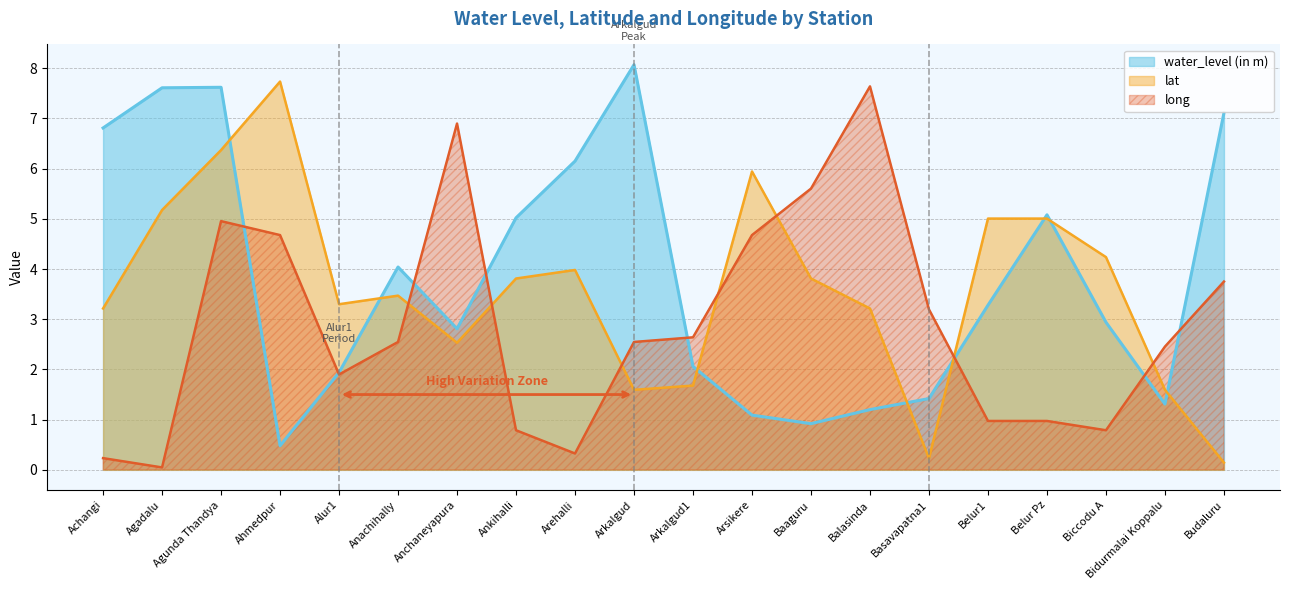

List the series in order of their overall mean, highest first.

water_level (in m), lat, long